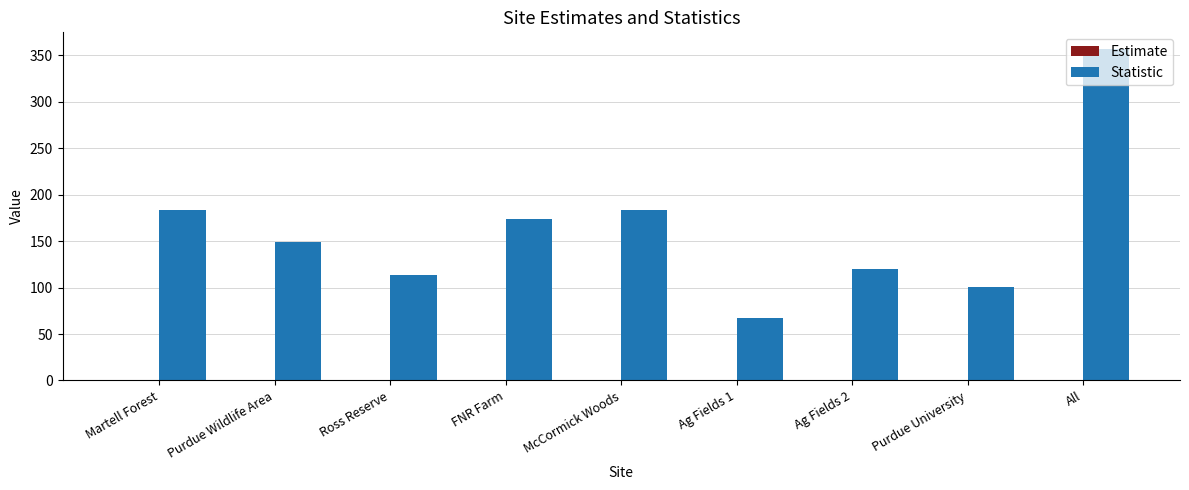

What is the total value across all series at Ag Fields 1?

67.8